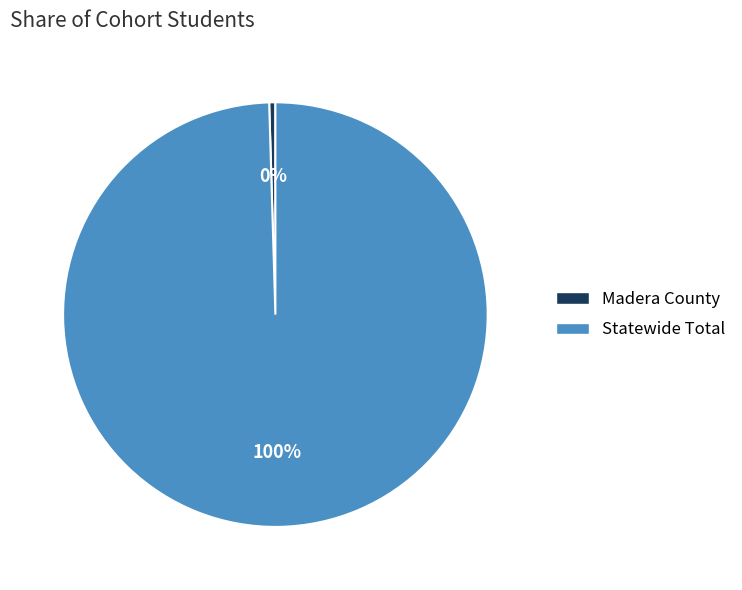

To the nearest percent, what portion does Statewide Total represent?

100%